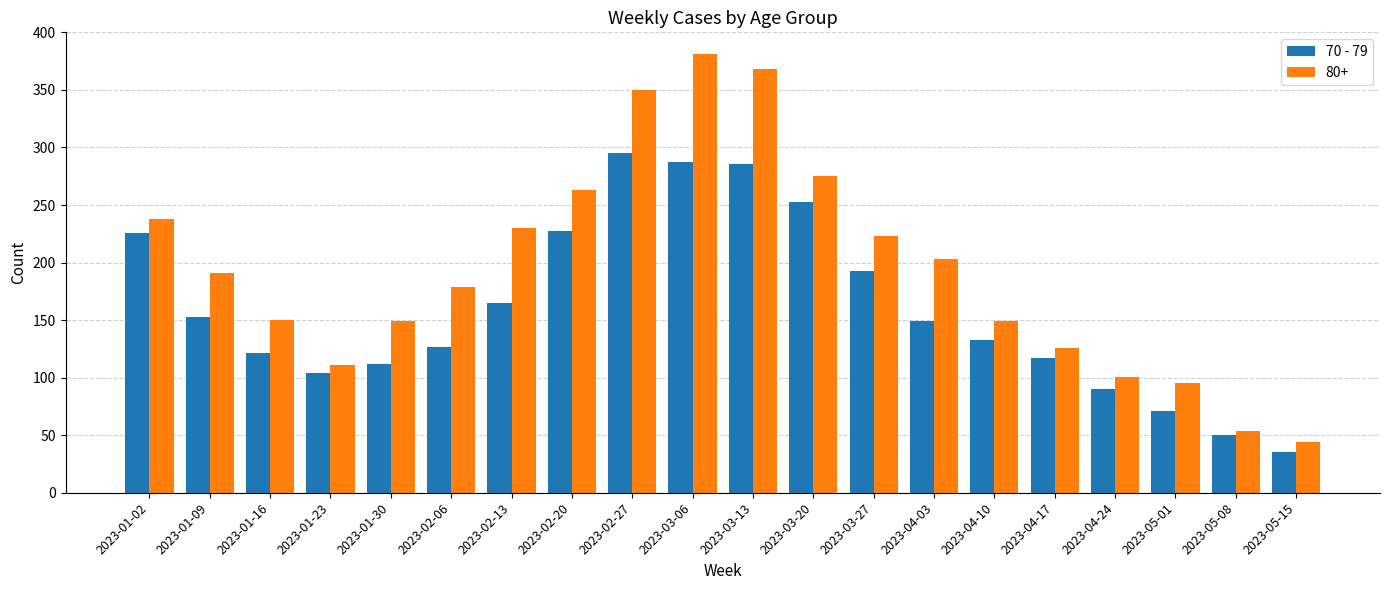

At which label does 80+ reach its peak?

2023-03-06